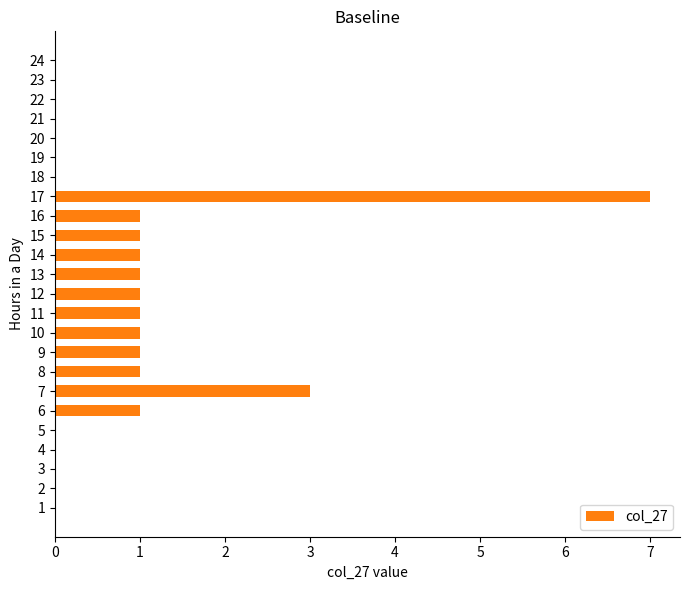

Are the bars grouped side by side (vs. stacked)?

No